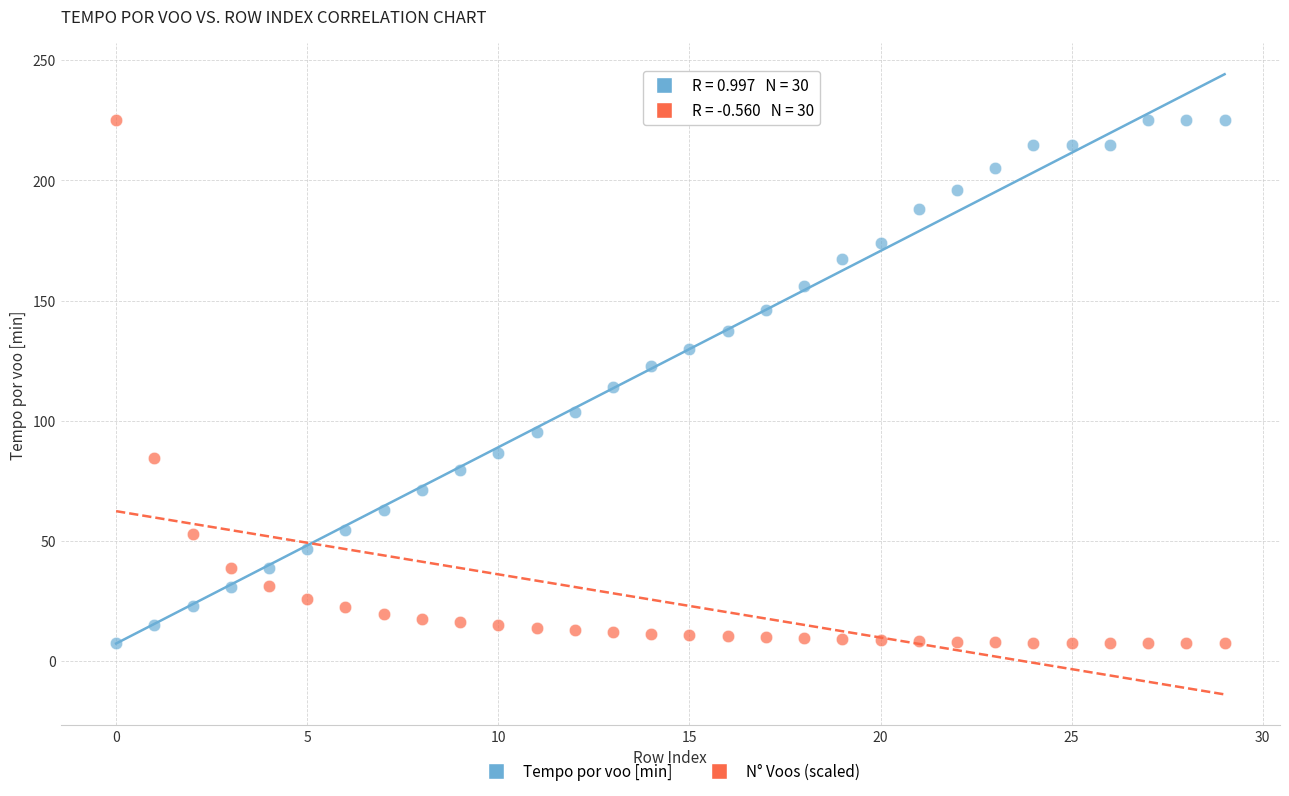

Across all data points, what is the range of Y values (max minus min)?

217.8